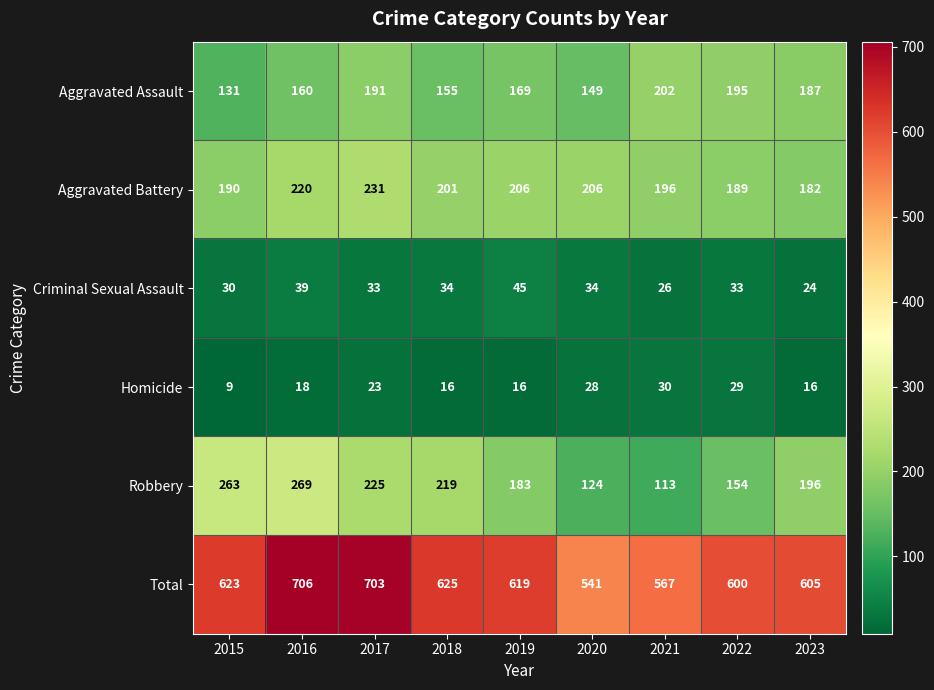

List the series in order of their peak value, highest first.

Total, Robbery, Aggravated Battery, Aggravated Assault, Criminal Sexual Assault, Homicide